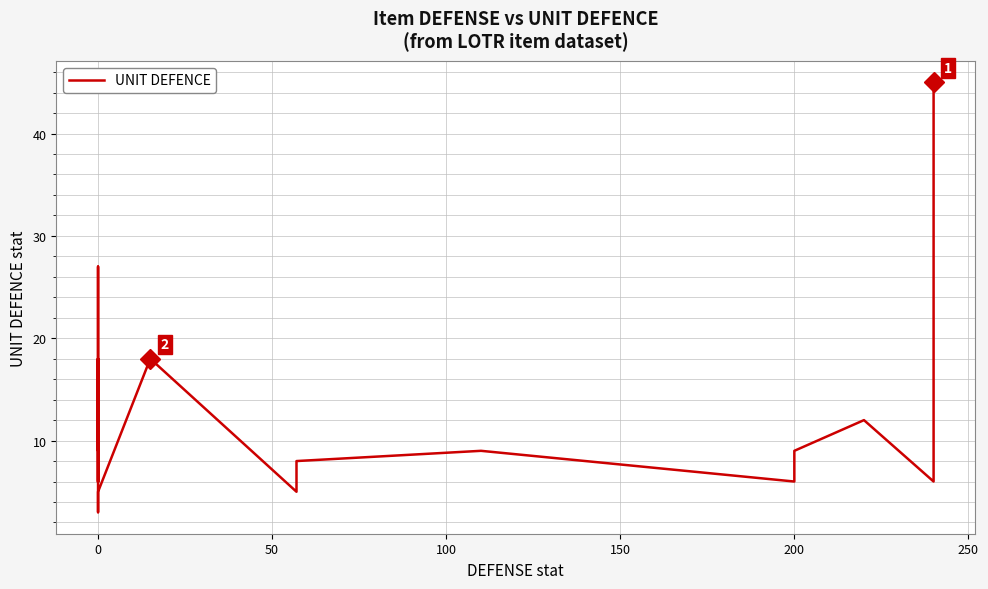

Approximately how many times larger is the value at 0 compared to 0?

0.4